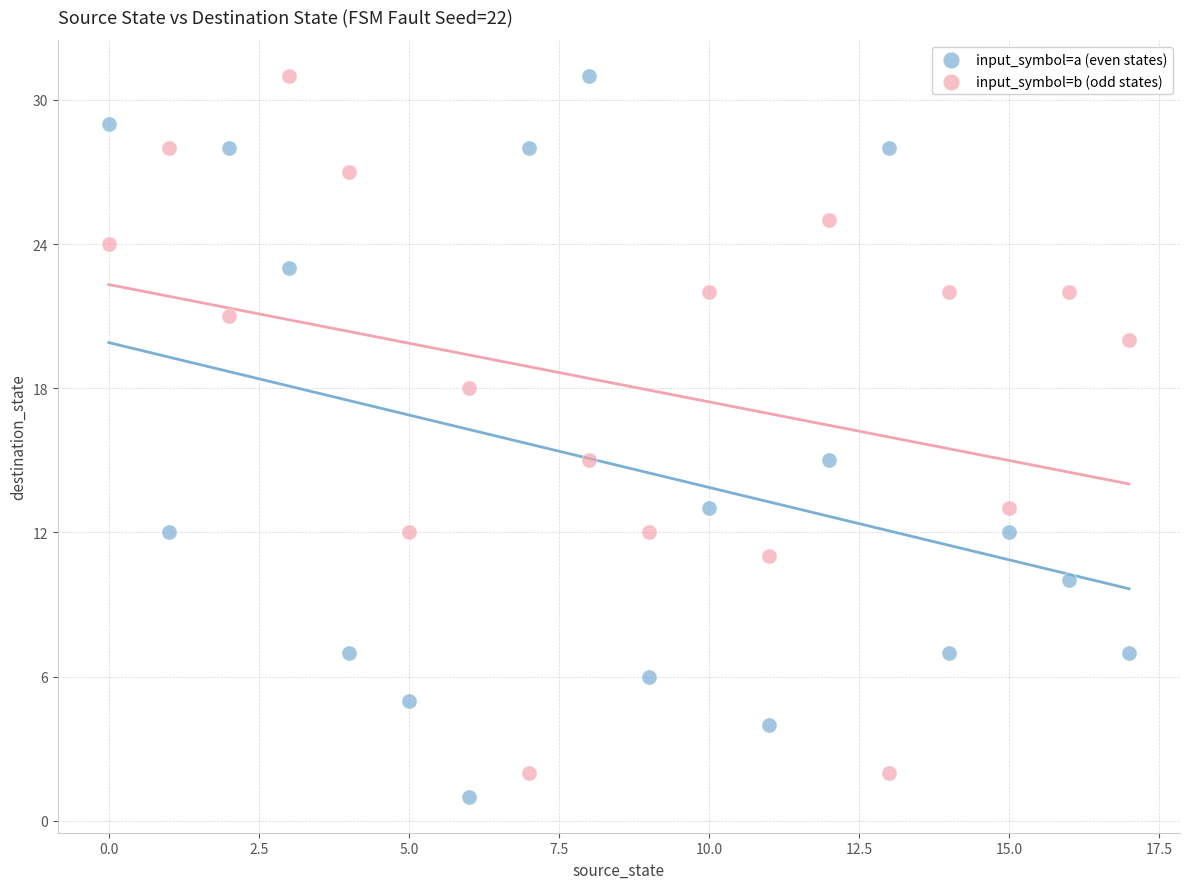

Across all data points, what is the range of Y values (max minus min)?

30